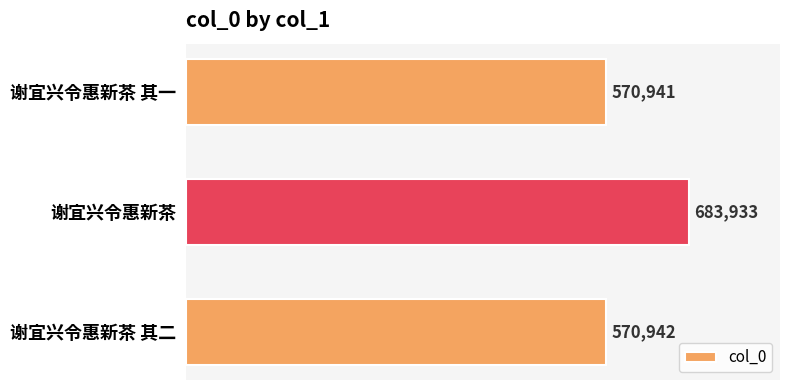

The chart shows a value of 683933 at 谢宜兴令惠新茶. True or false?

True